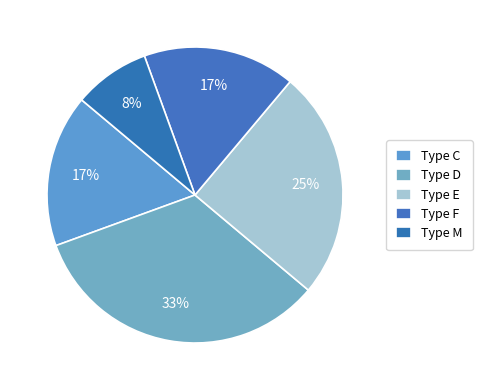

How many segments does this pie chart have?

5